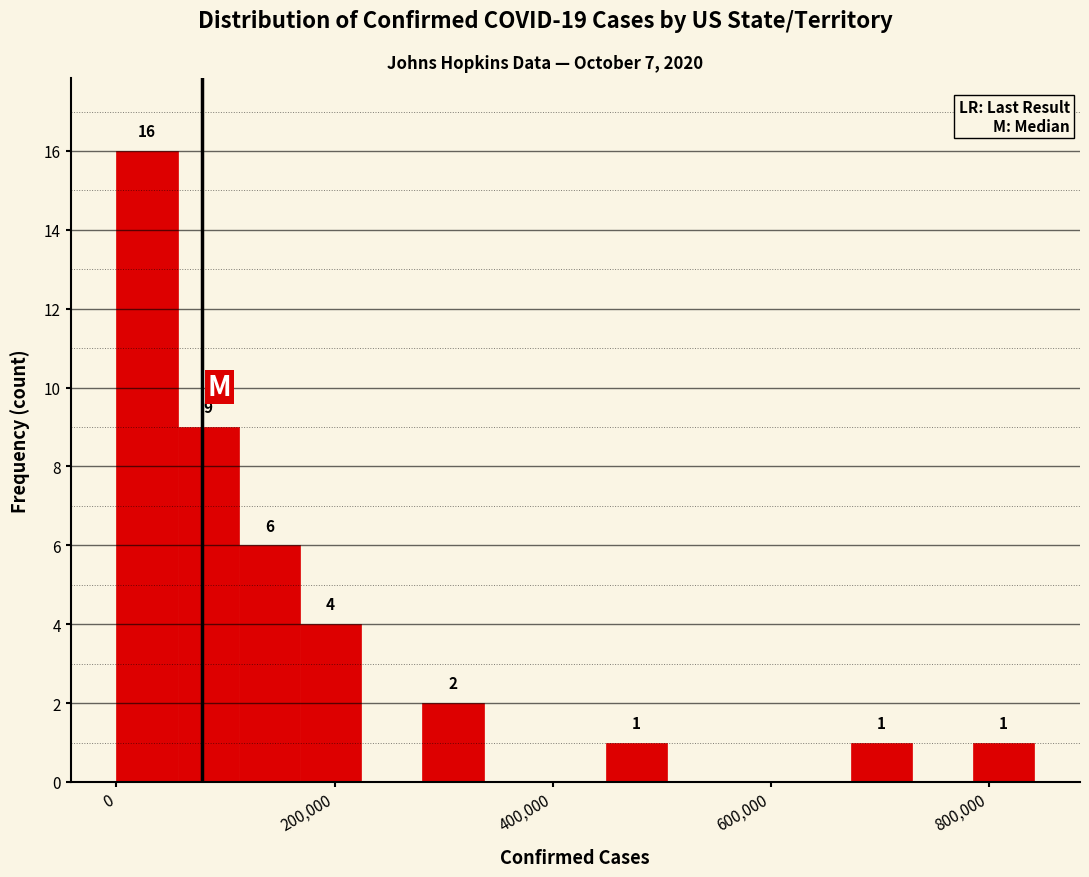

Around what value on the x-axis is the tallest bar? Give the approximate position of its centre, as read against the axis.

20000